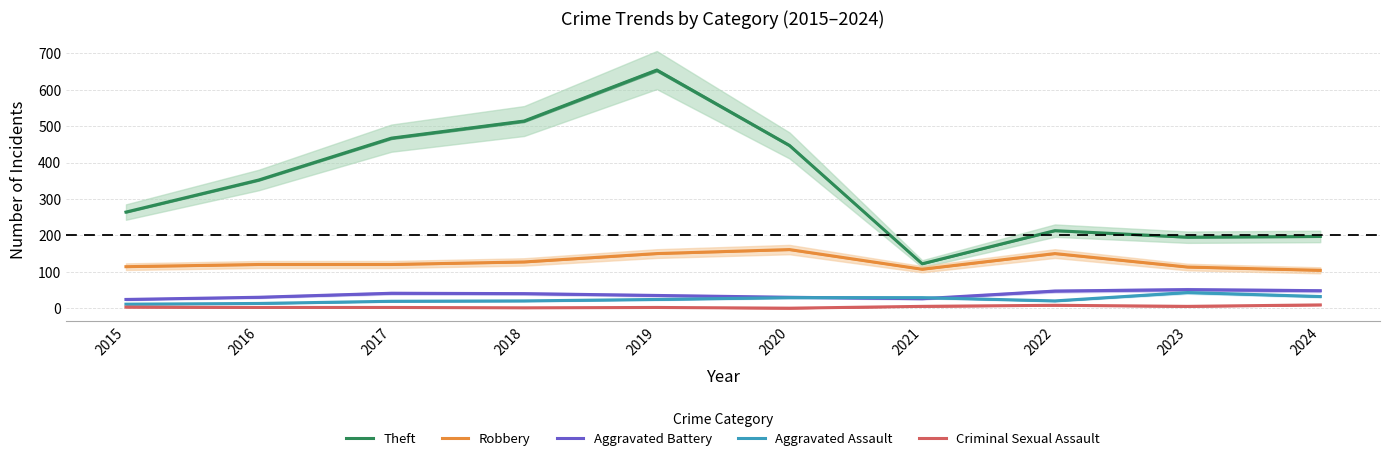

True or false: Aggravated Battery and Robbery intersect in this chart.

False